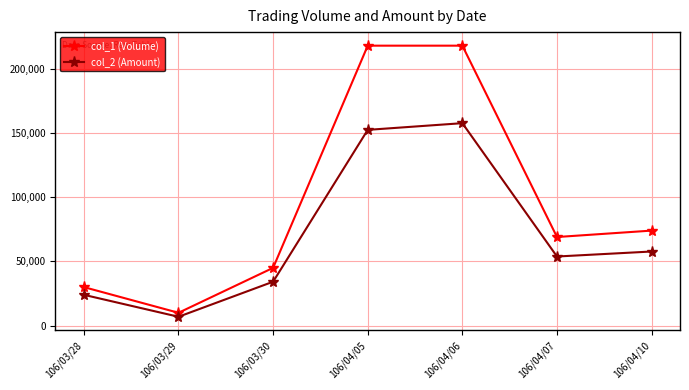

What is the difference between the col_1 (Volume) values at 106/04/05 and 106/04/10?

144000